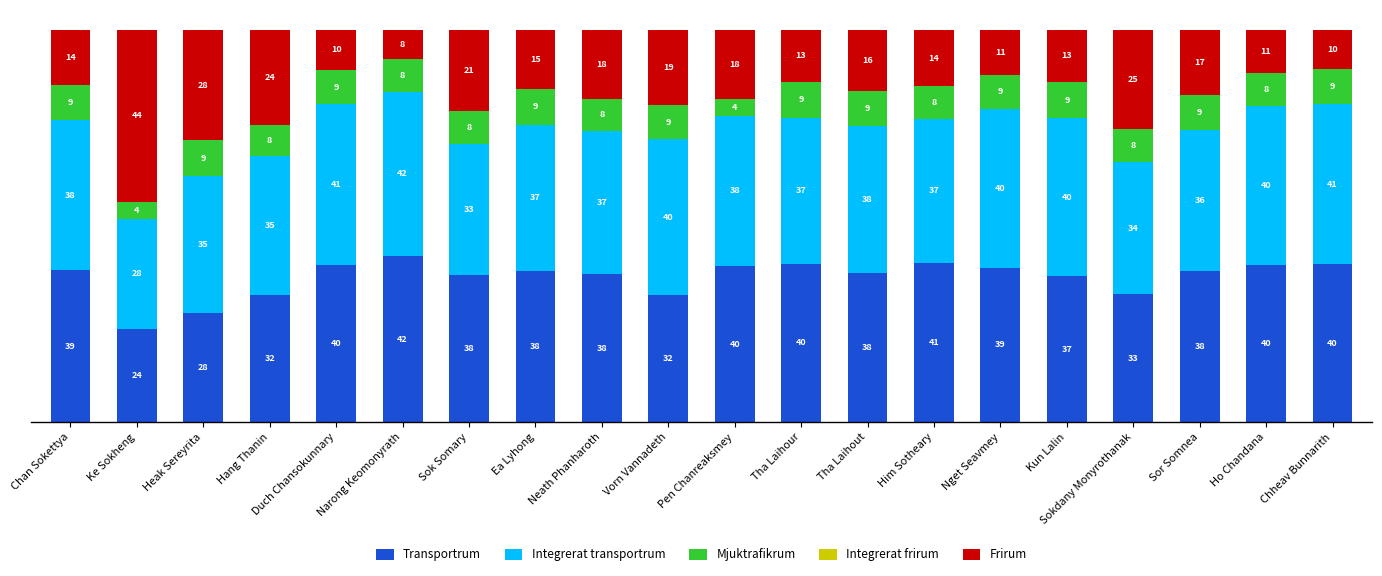

At which label does Transportrum reach its peak?

Narong Keomonyrath